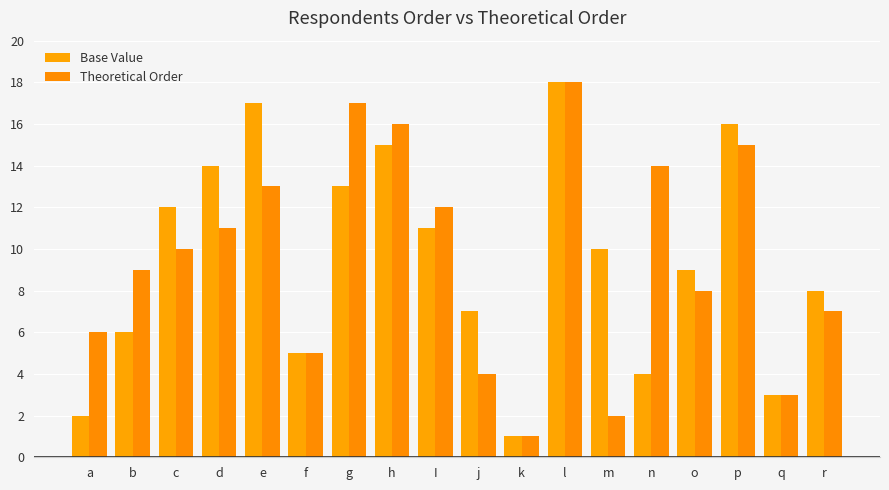

Read the Theoretical Order value at o, to the nearest 5.

10